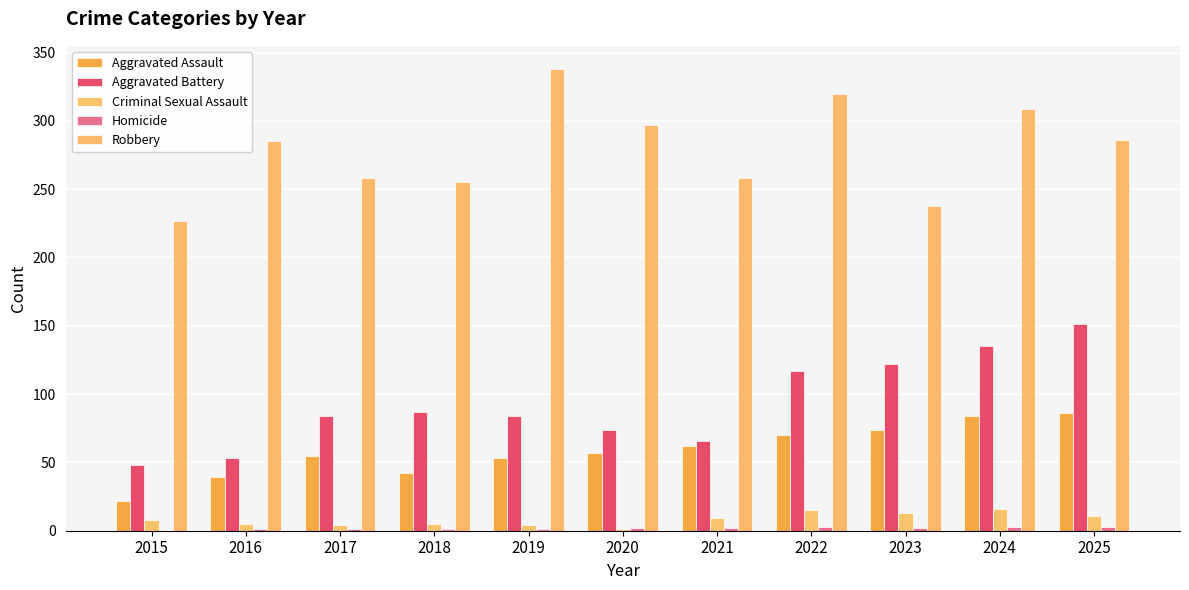

What is the greatest value displayed?

338